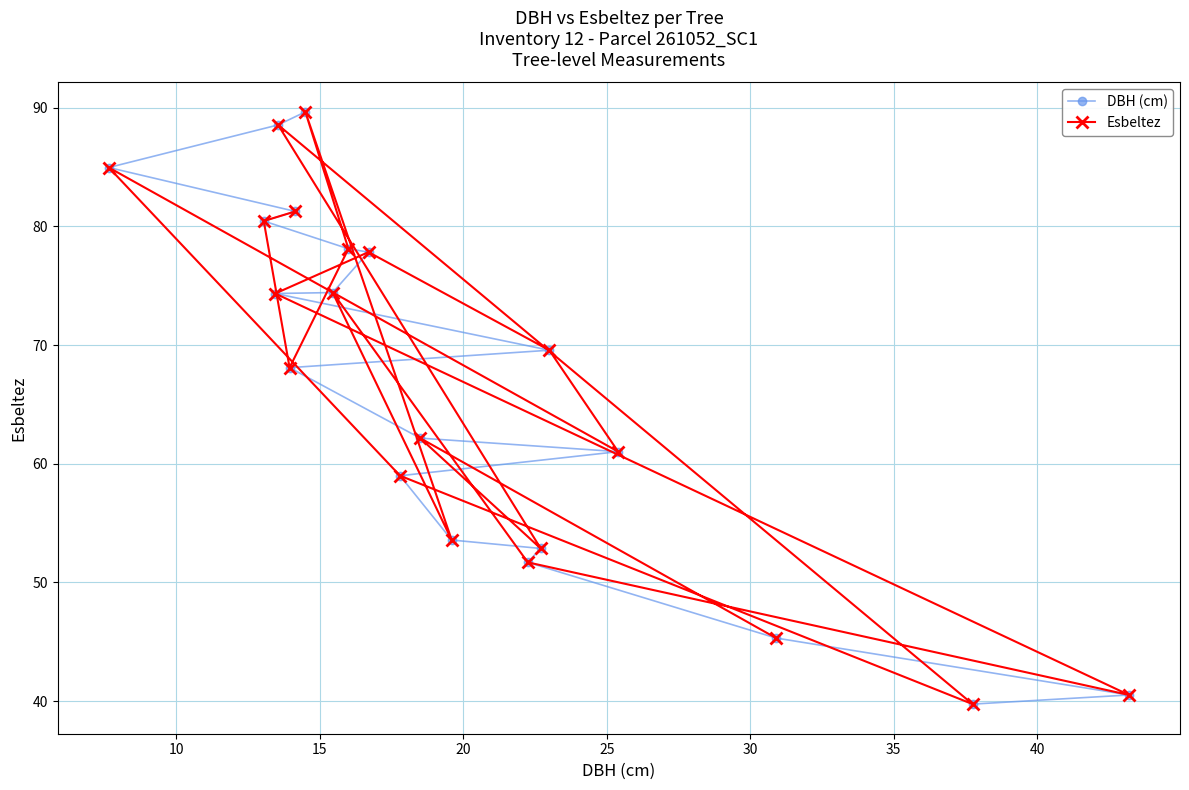

Rank the series by their maximum value, from lowest to highest.

DBH (cm), Esbeltez